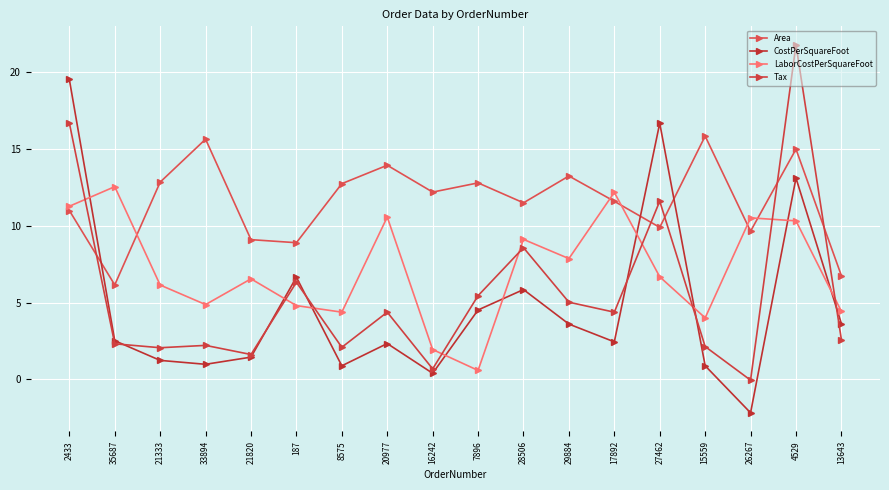

What are all the series names shown in the legend?

Area, CostPerSquareFoot, LaborCostPerSquareFoot, Tax